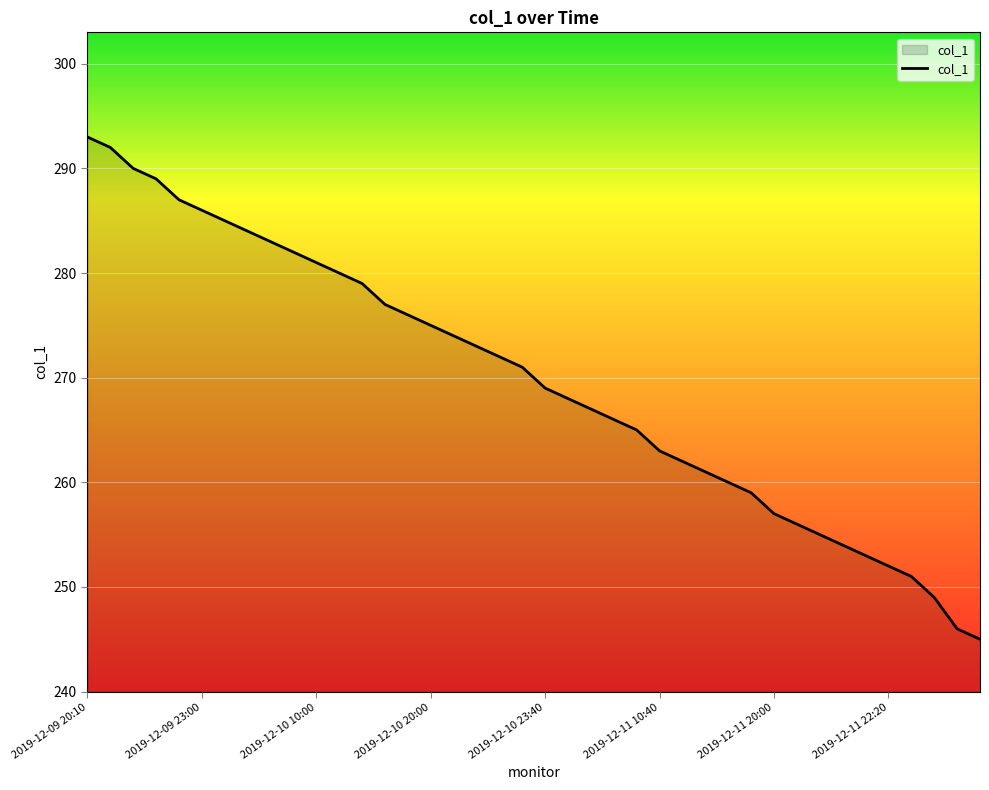

What is the sum of all values?

10787